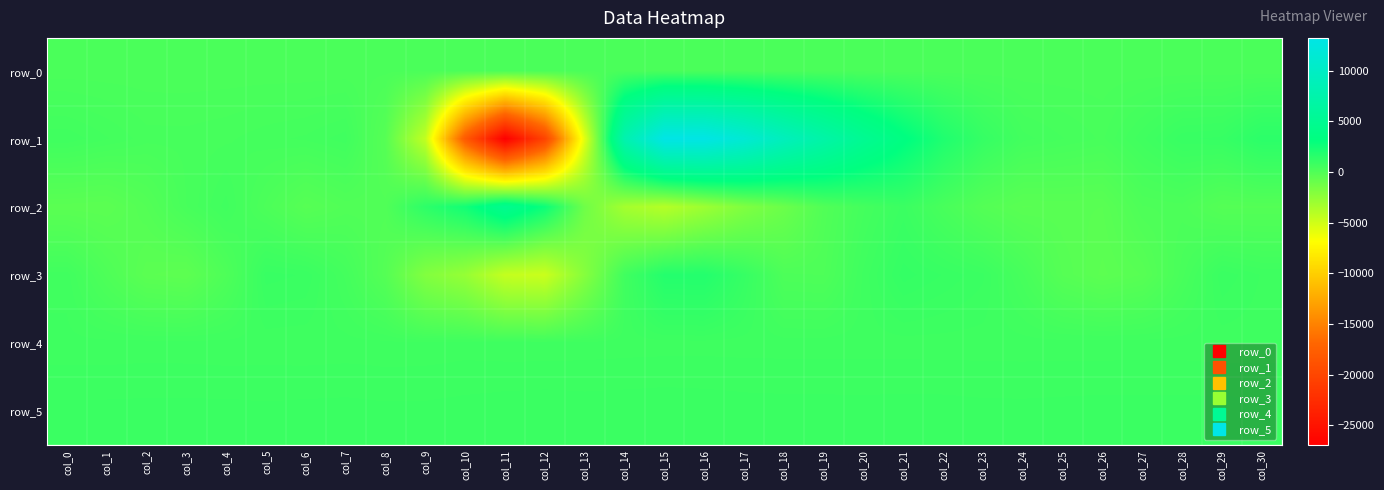

Reading left to right, transcribe all the data shown in this chart.

row_0: 223.9	224.0	224.0	224.1	224.1	224.1	224.2	224.2	224.3	224.3	224.4	224.4	224.5	224.6	224.6	224.7	224.7	224.8	224.8	224.9	224.9	225.0	225.0	225.1	225.1	225.2	225.2	225.3	225.3	225.3	225.4
row_1: 653.0	522.0	388.0	383.0	416.0	485.0	529.0	636.0	-227.0	-4425.0	-18117.0	-26971.0	-20325.0	-5672.0	7792.0	13232.0	13146.0	11485.0	9138.0	7069.0	5011.0	3371.0	1944.0	1058.0	544.0	438.0	338.0	650.0	968.0	1008.0	1450.0
row_2: -397.0	-430.0	-113.0	352.0	626.0	169.0	-234.0	-10.0	-9.0	1396.0	2459.0	4740.0	2711.0	-1188.0	-3290.0	-3956.0	-2989.0	-1857.0	-1031.0	-17.0	490.0	854.0	328.0	-141.0	-362.0	-334.0	-352.0	111.0	162.0	-158.0	-127.0
row_3: 634.0	95.0	-411.0	-510.0	110.0	941.0	893.0	489.0	-174.0	-1933.0	-2722.0	-4531.0	-4765.0	-2080.0	640.0	1743.0	1775.0	1028.0	145.0	112.0	691.0	1106.0	977.0	843.0	376.0	-204.0	-458.0	-262.0	326.0	888.0	739.0
row_4: 695.0	696.0	703.0	700.0	692.0	698.0	693.0	700.0	692.0	695.0	708.0	697.0	694.0	704.0	709.0	713.0	715.0	712.0	712.0	712.0	712.0	709.0	709.0	708.0	707.0	707.0	705.0	710.0	708.0	699.0	700.0
row_5: 851.0	851.0	854.0	854.0	854.0	846.0	853.0	857.0	847.0	848.0	861.0	877.0	886.0	873.0	879.0	885.0	879.0	868.0	863.0	862.0	859.0	865.0	862.0	853.0	851.0	857.0	862.0	861.0	860.0	861.0	855.0